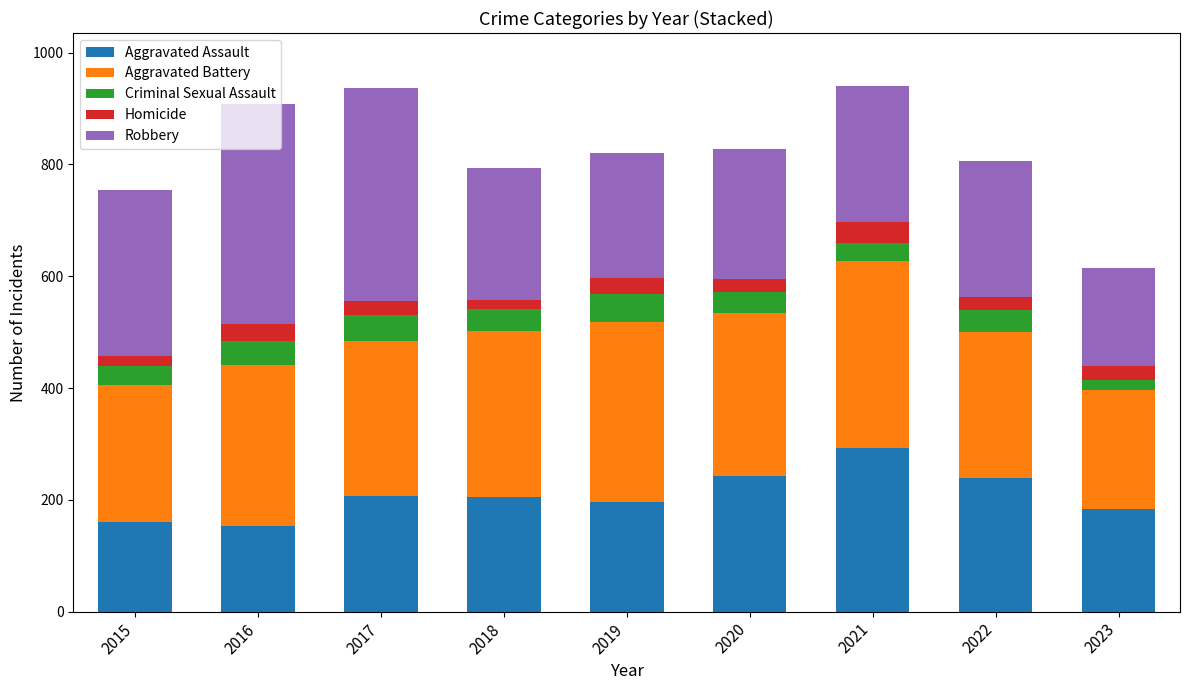

What is the total value across all series at 2019?

820